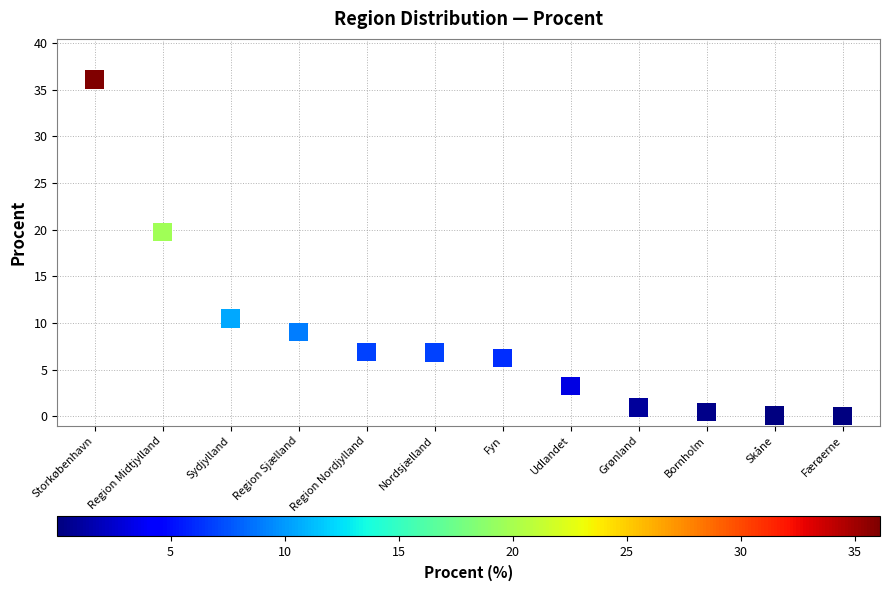

What Y value in the scatter plot is closest to 18?

19.7